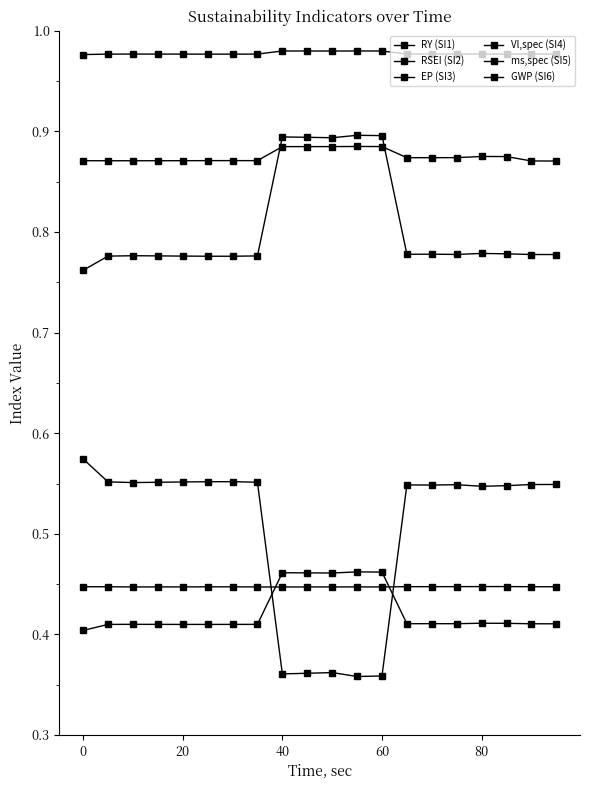

Does the chart have visible grid lines?

No